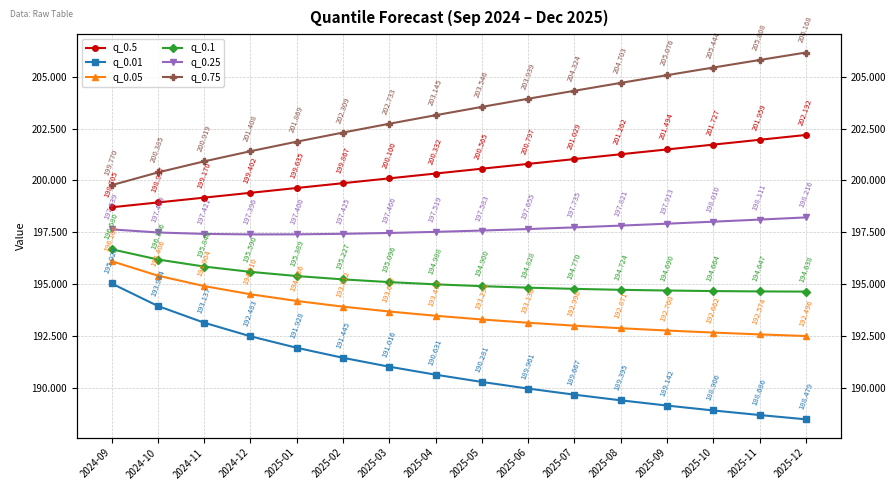

What is the difference between the second highest and second lowest values in the q_0.1 series?

1.5